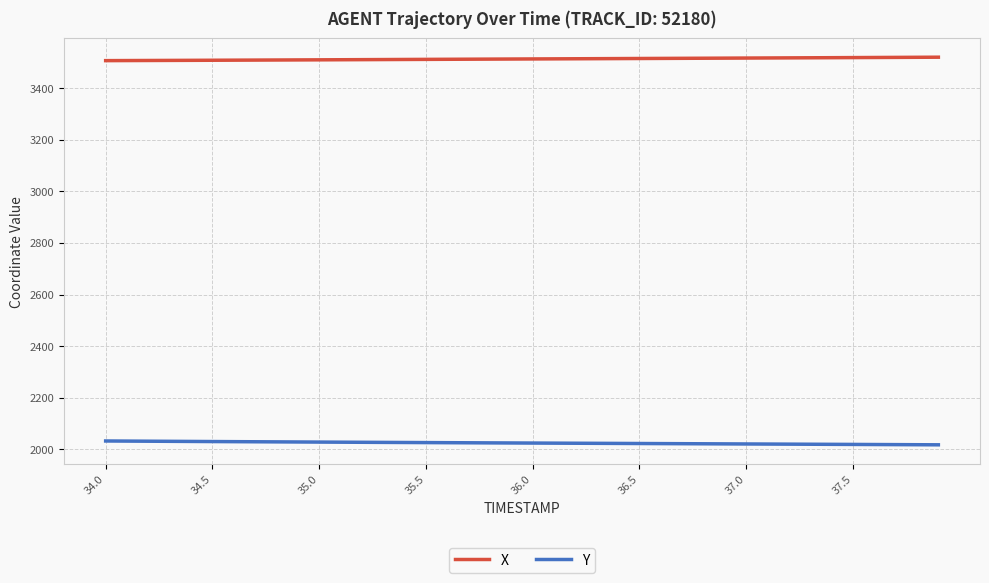

Which series has the largest total across all categories?

X